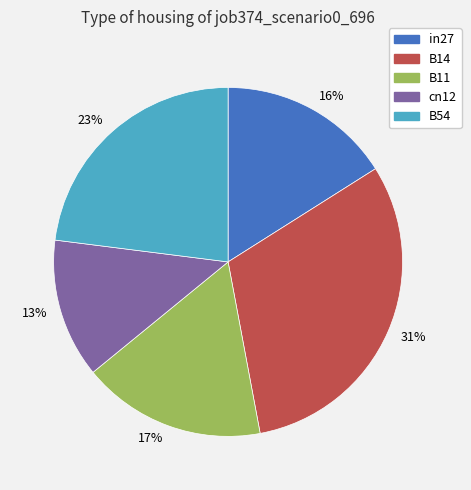

Between 16% and 13%, which is larger?

16%